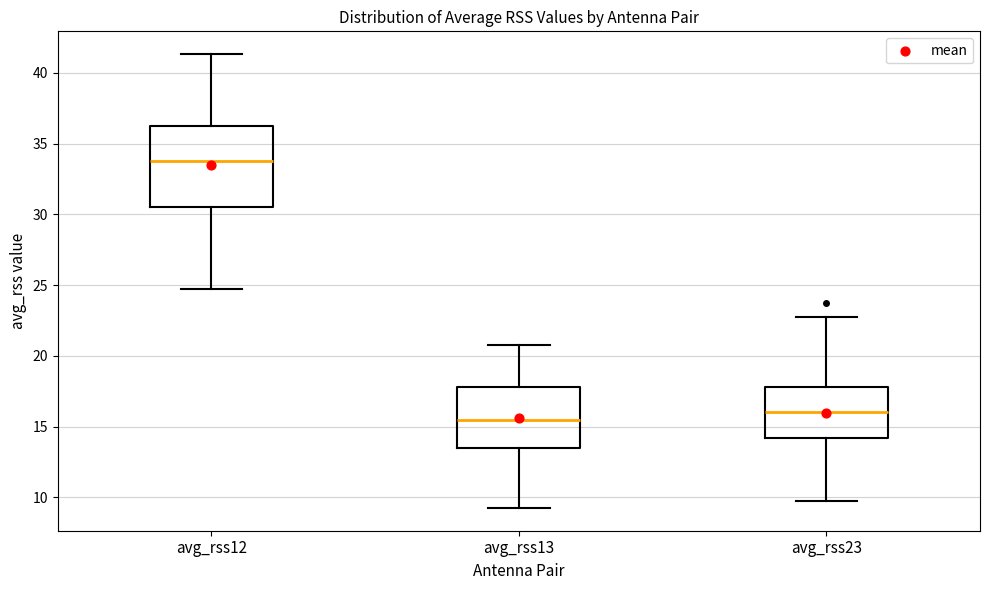

Where does the upper whisker of the box for avg_rss23 end on the y-axis? The values are not printed on the chart, so give them approximately, as read against the axis.

23.0